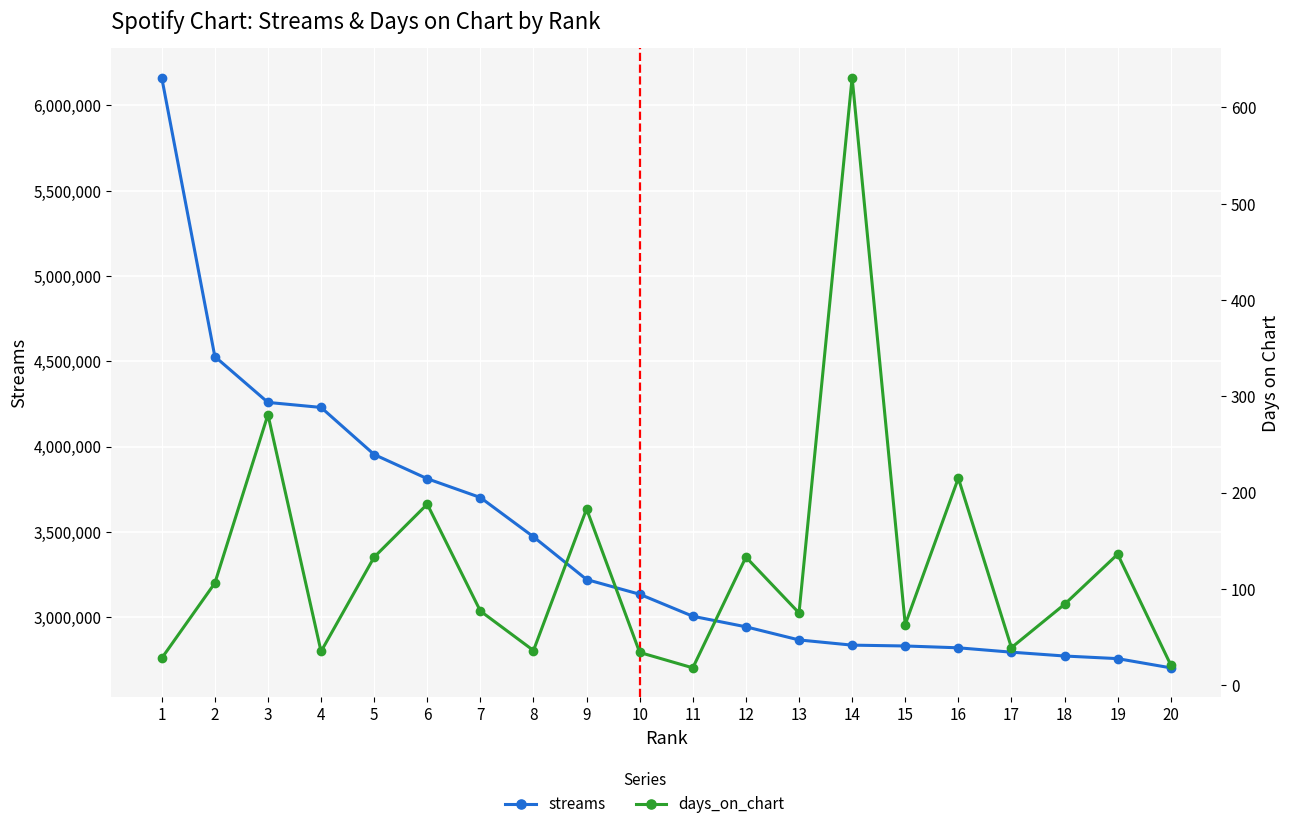

What is the sum of the streams values at 17 and 10?

5929830